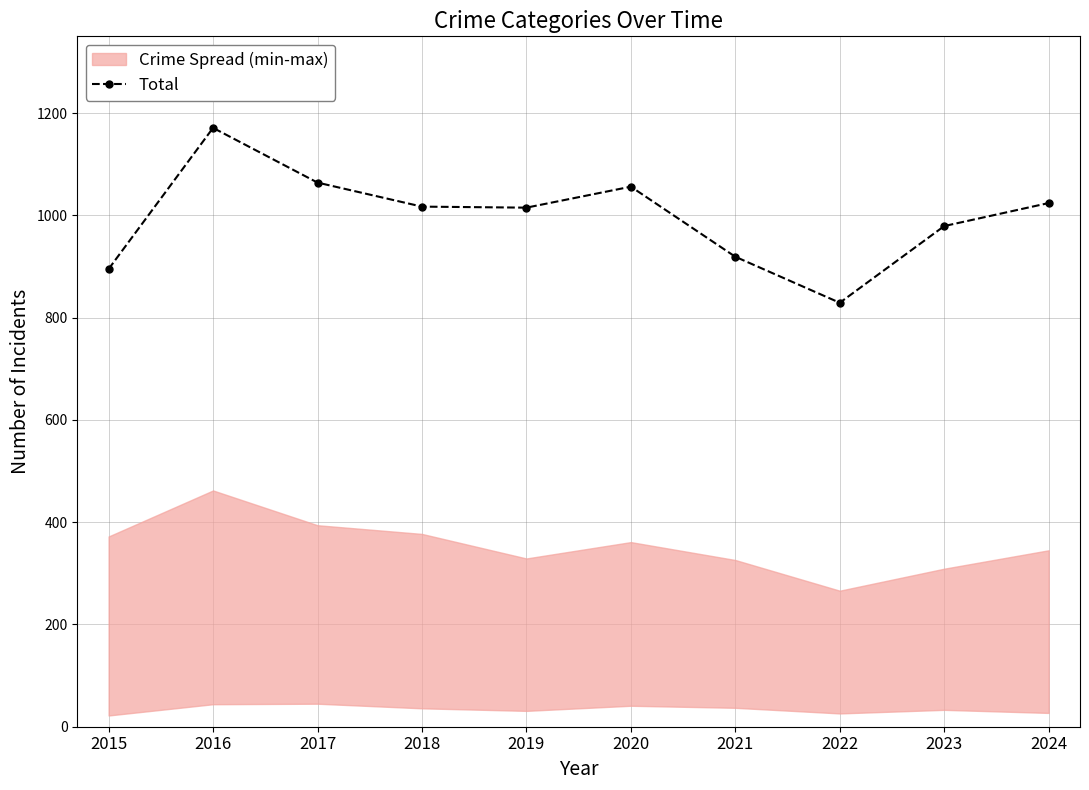

What is the difference between the values at 2017 and 2021?

145